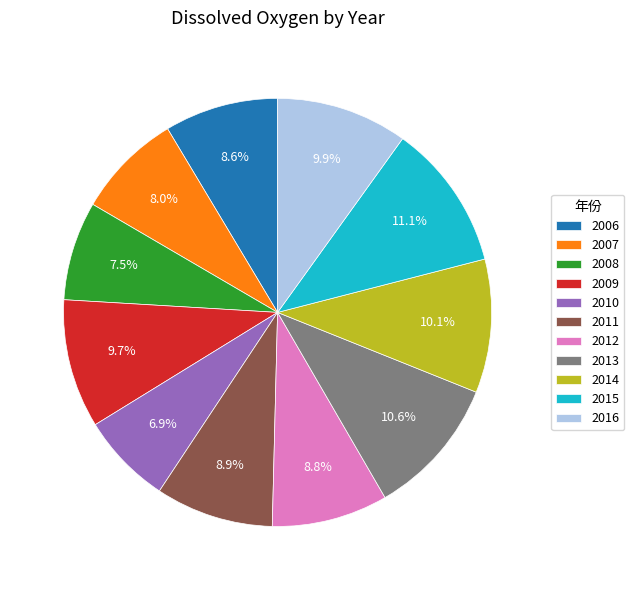

Does 2006 account for over 50% of the chart?

No